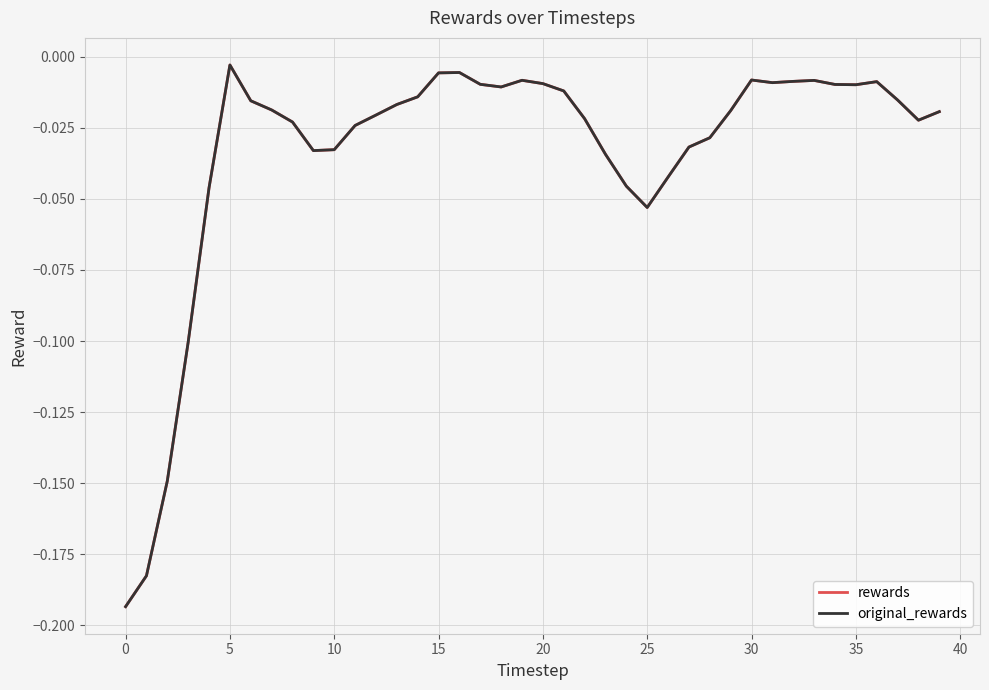

Does the chart display data point markers on the line(s)?

No